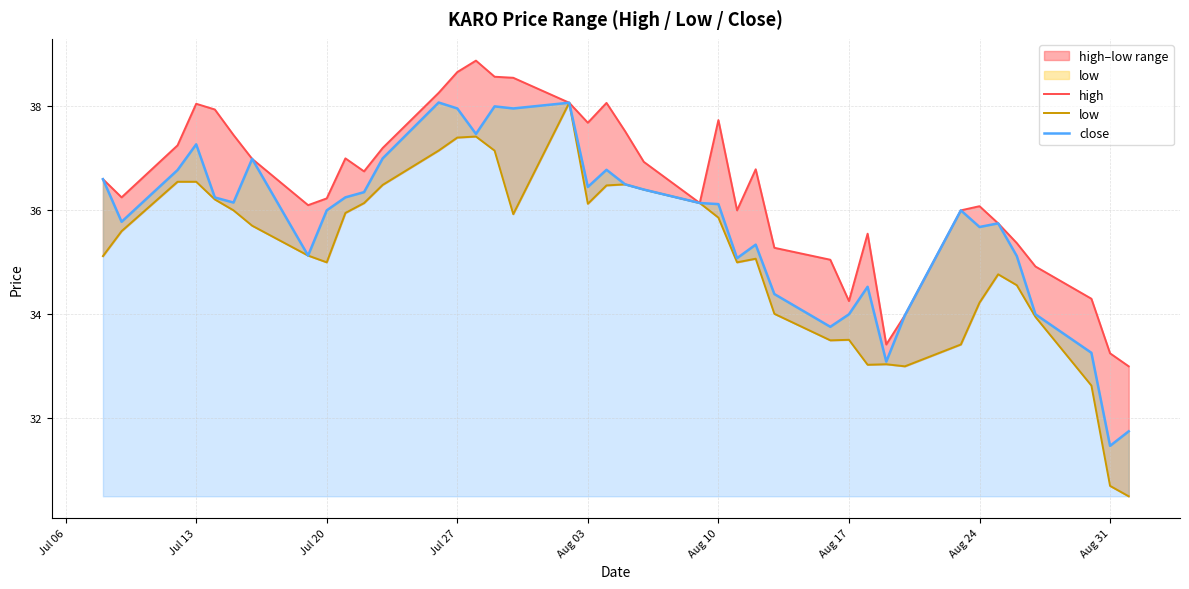

What is the label of the 3rd point from the left?

Jul 20